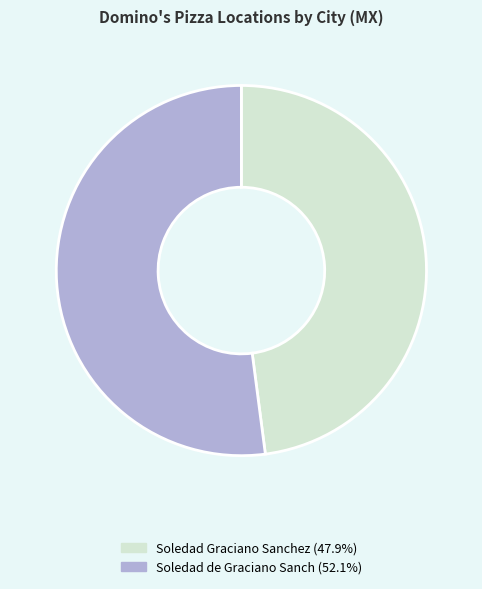

Rank the categories by value from lowest to highest.

Soledad Graciano Sanchez, Soledad de Graciano Sanch